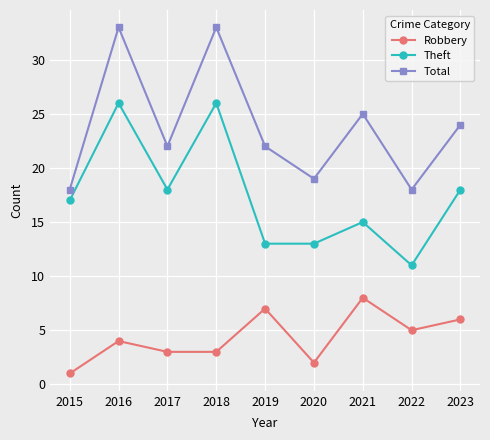

Between 2019 and 2020, which series saw the biggest shift?

Robbery